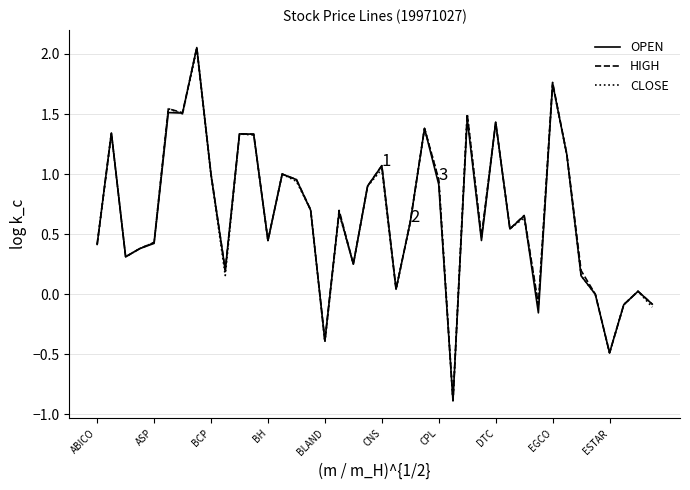

What is the lowest value of the CLOSE series?

-0.9